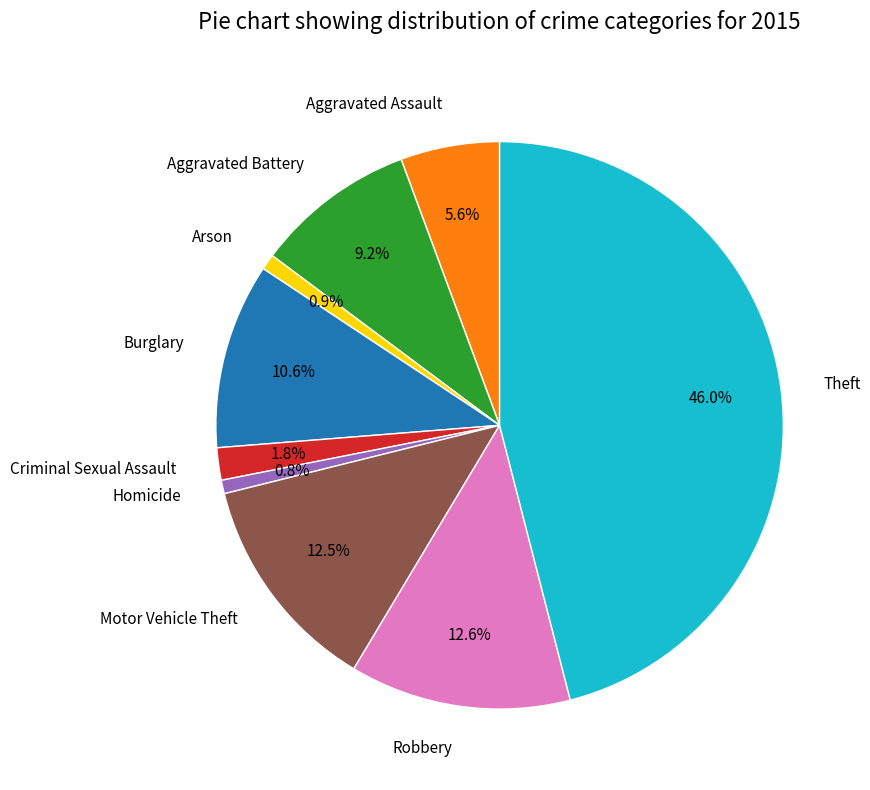

Which slice is the largest?

Theft